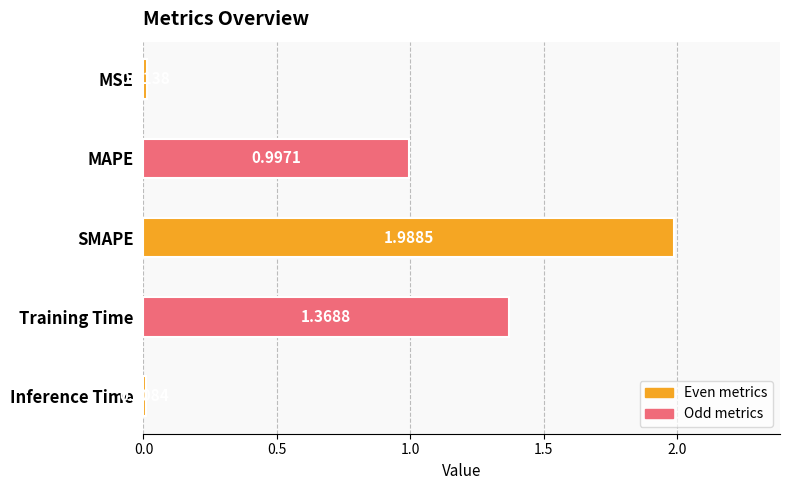

Which category has the highest value across all series?

SMAPE